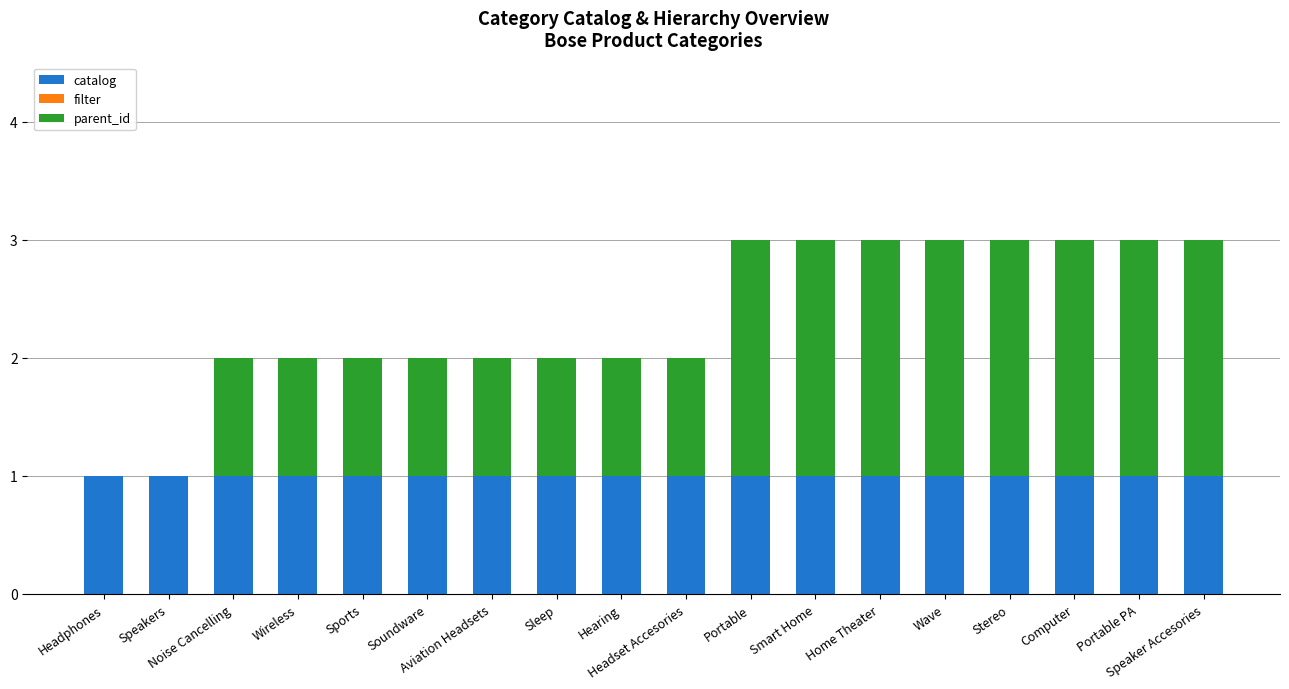

Are the bars horizontal?

No